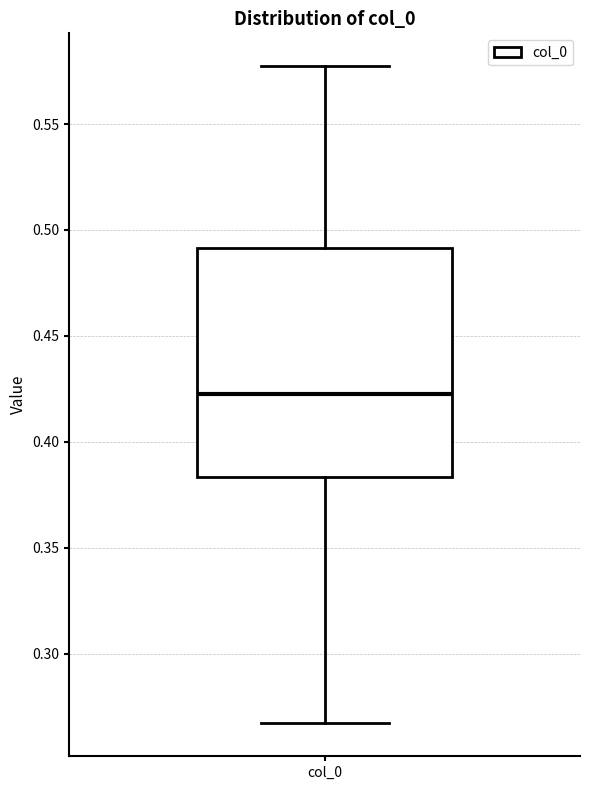

Where does the lower whisker of the box for col_0 end on the y-axis? The values are not printed on the chart, so give them approximately, as read against the axis.

0.265